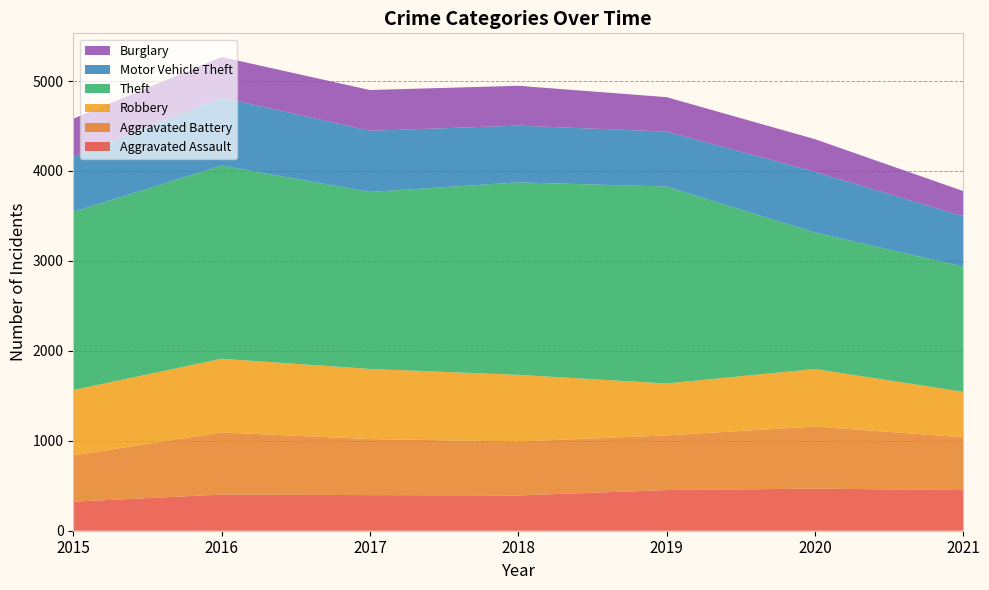

Reading left to right, extract all data points from this chart.

Aggravated Assault: 323	402	396	392	452	468	452
Aggravated Battery: 515	691	623	600	608	691	587
Robbery: 726	819	780	741	577	639	506
Theft: 1981	2148	1968	2140	2190	1518	1392
Motor Vehicle Theft: 614	756	680	631	611	675	560
Burglary: 422	451	453	443	383	363	280